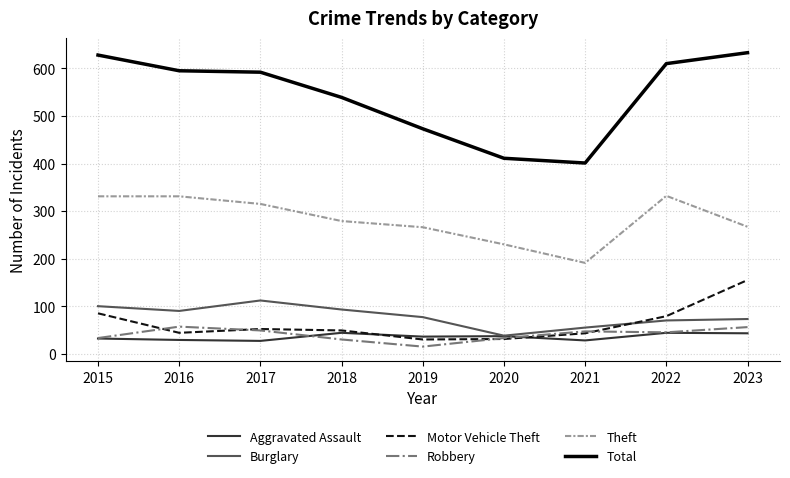

The Theft series shows 514 at 2022. True or false?

False